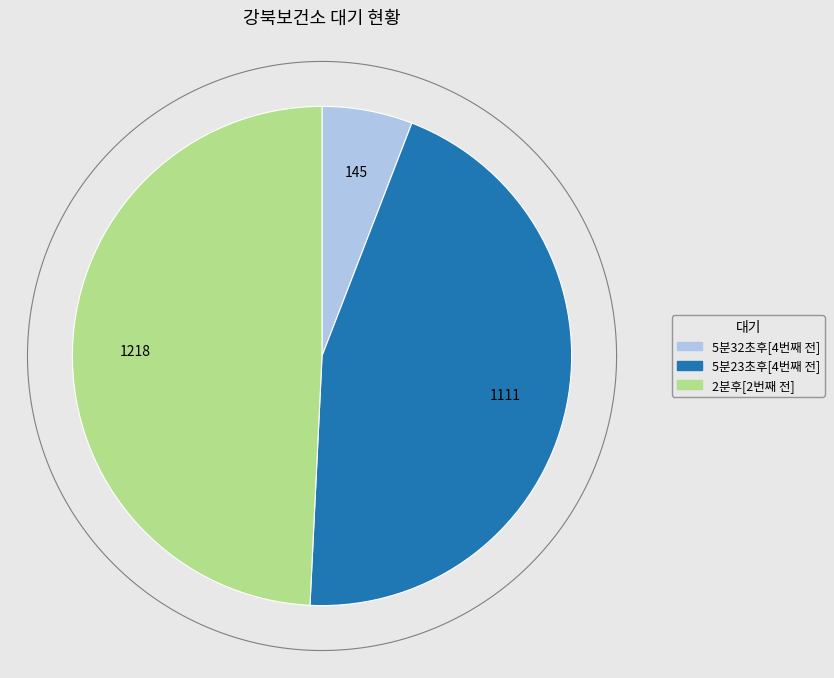

To the nearest percent, what is the difference between the 2분후[2번째 전] and 5분23초후[4번째 전] slice percentages?

4%